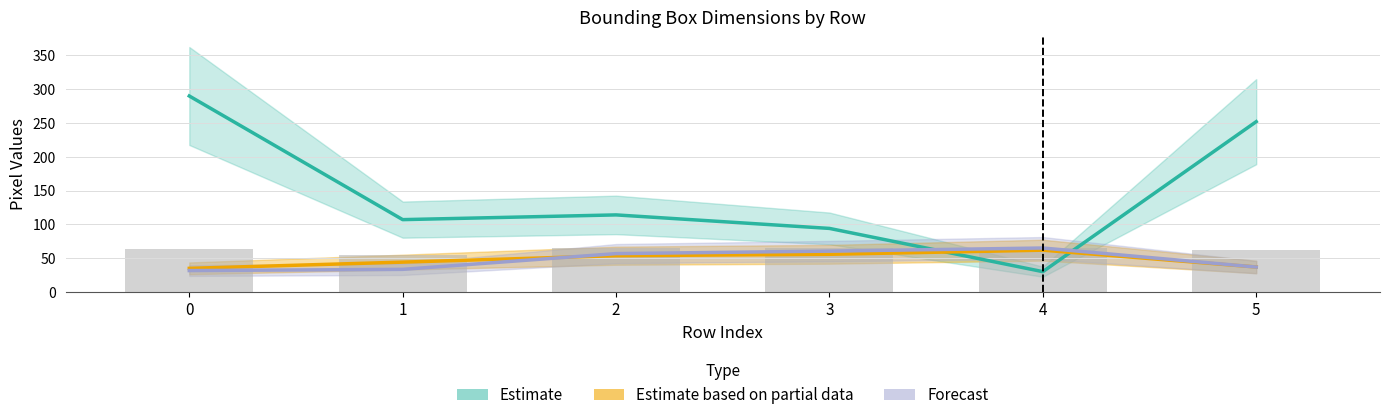

True or false: width has a value of 30.0 at 4.

True